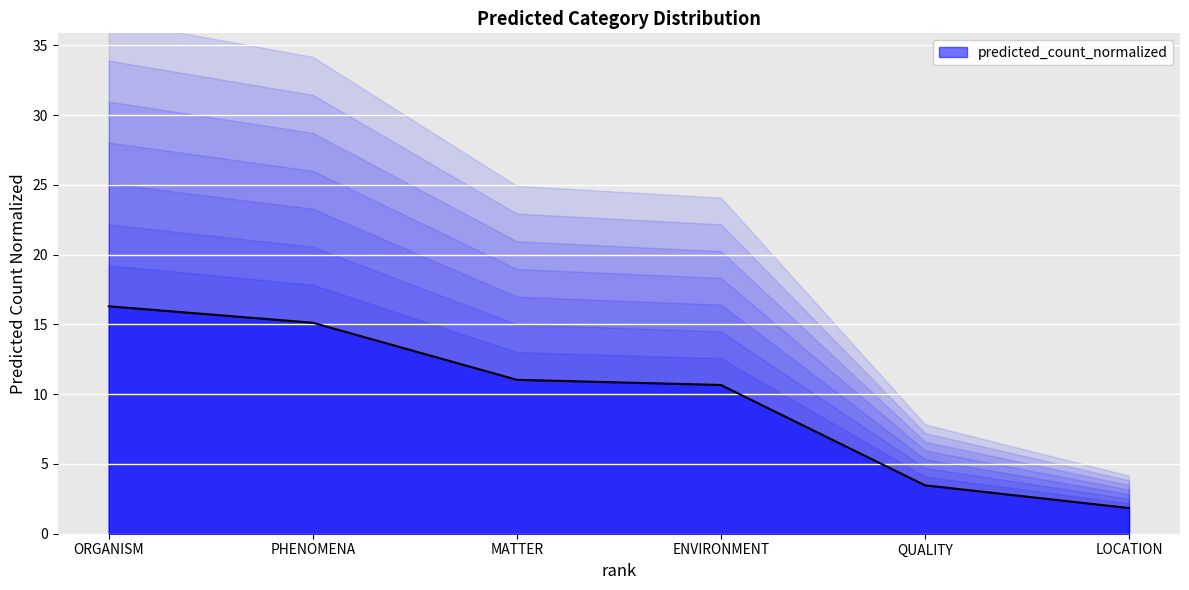

What is the label of the 1st point from the left?

ORGANISM